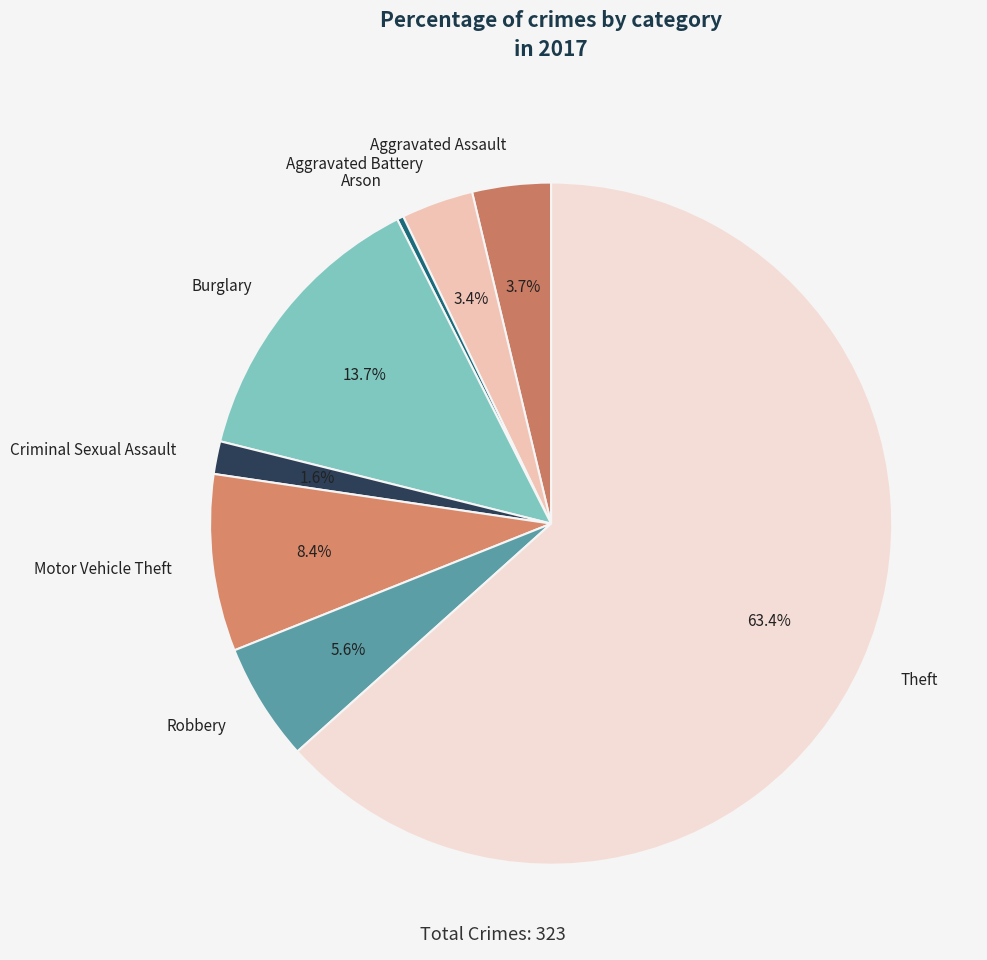

Between Theft and Robbery, which is larger?

Theft